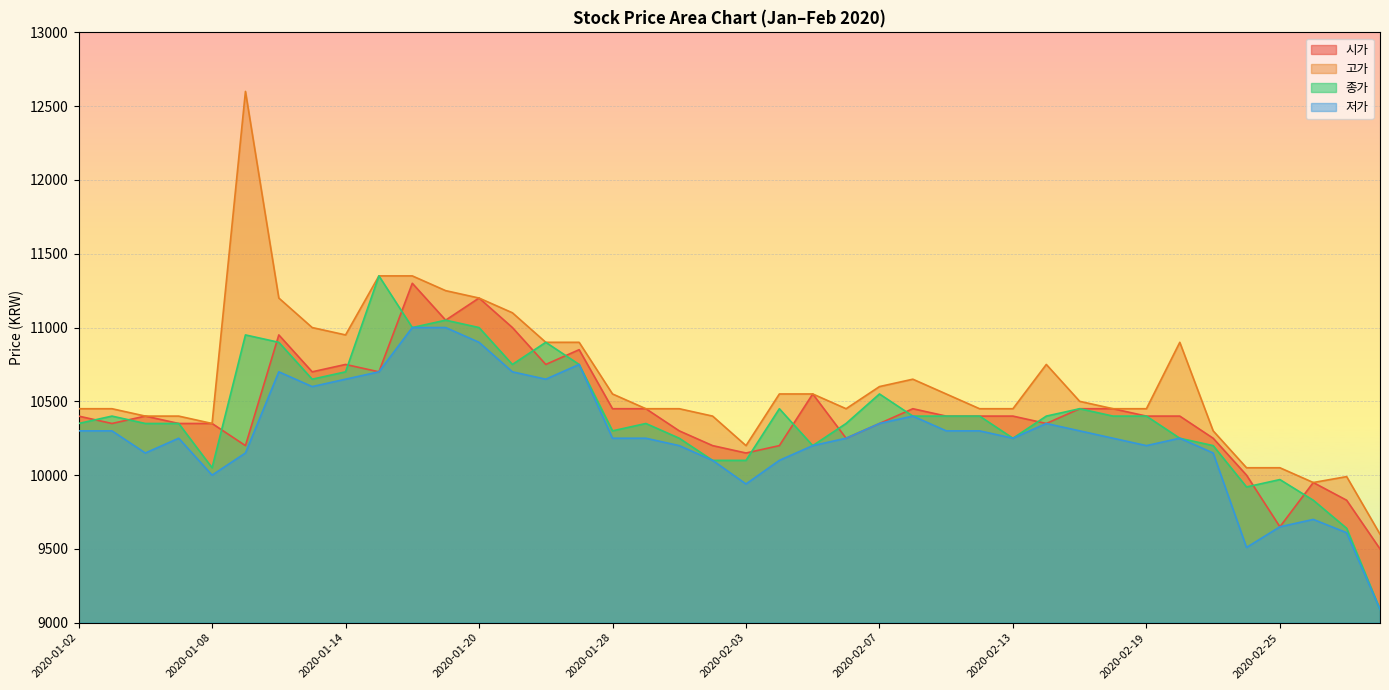

What is the value of the 저가 point at the 24th from the left?

10250